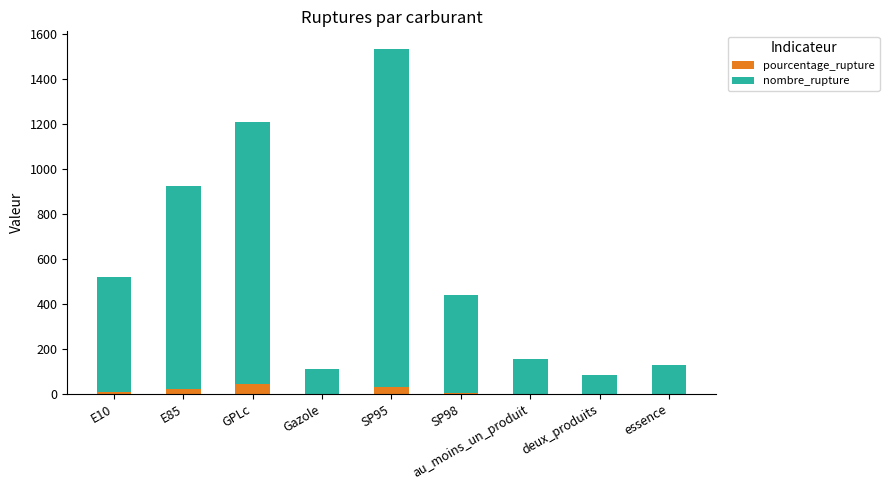

What are all the series names shown in the legend?

pourcentage_rupture, nombre_rupture